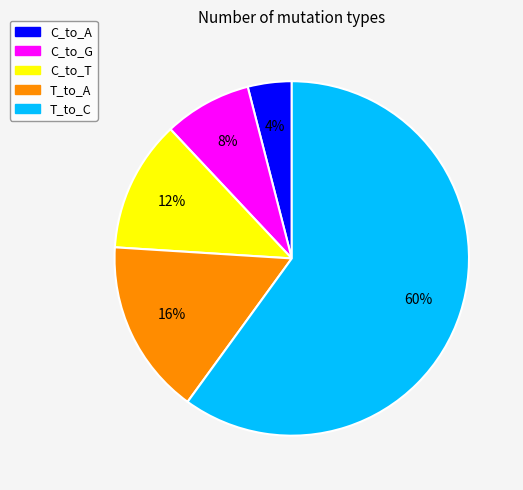

Between C_to_A and C_to_T, which is larger?

C_to_T